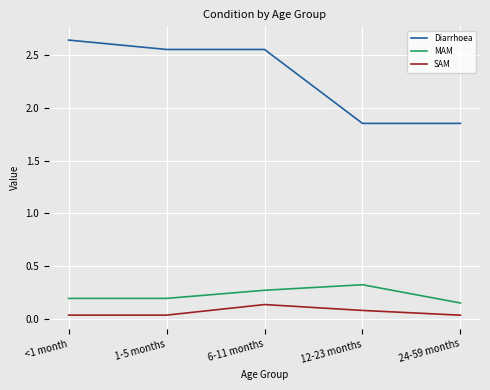

What is the spread (max minus min) of values at 12-23 months?

1.8